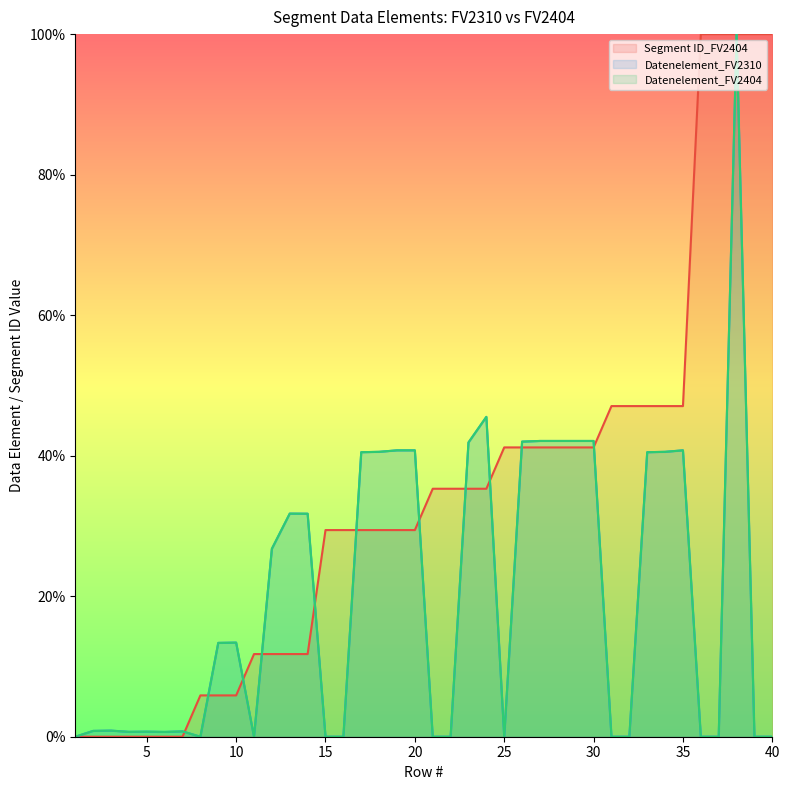

How many distinct data groups are displayed?

3